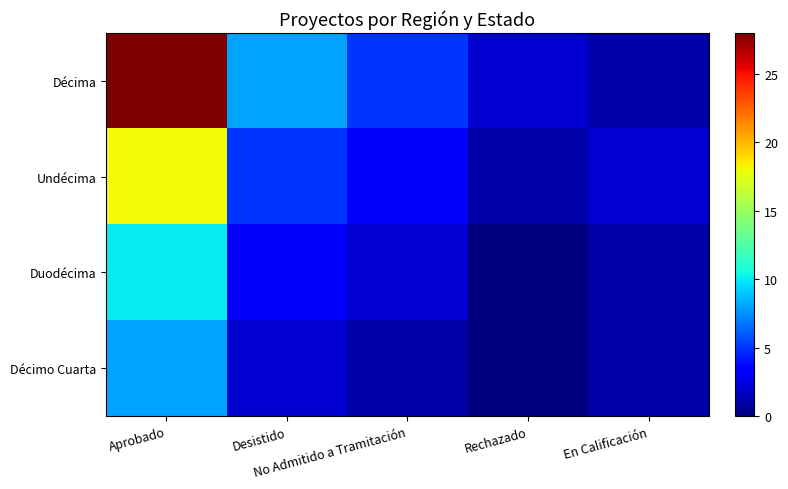

Count the number of categories in the chart.

5